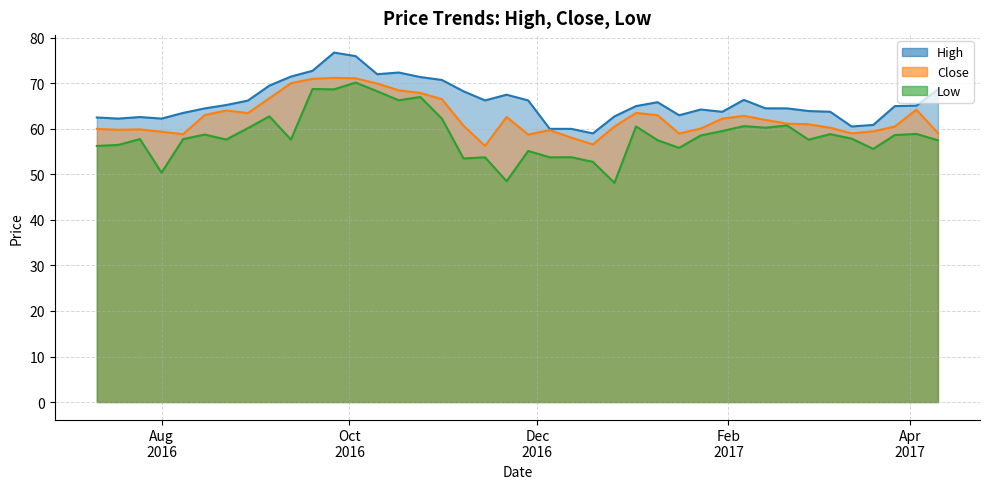

What position from the right is 2016-09-26?

29